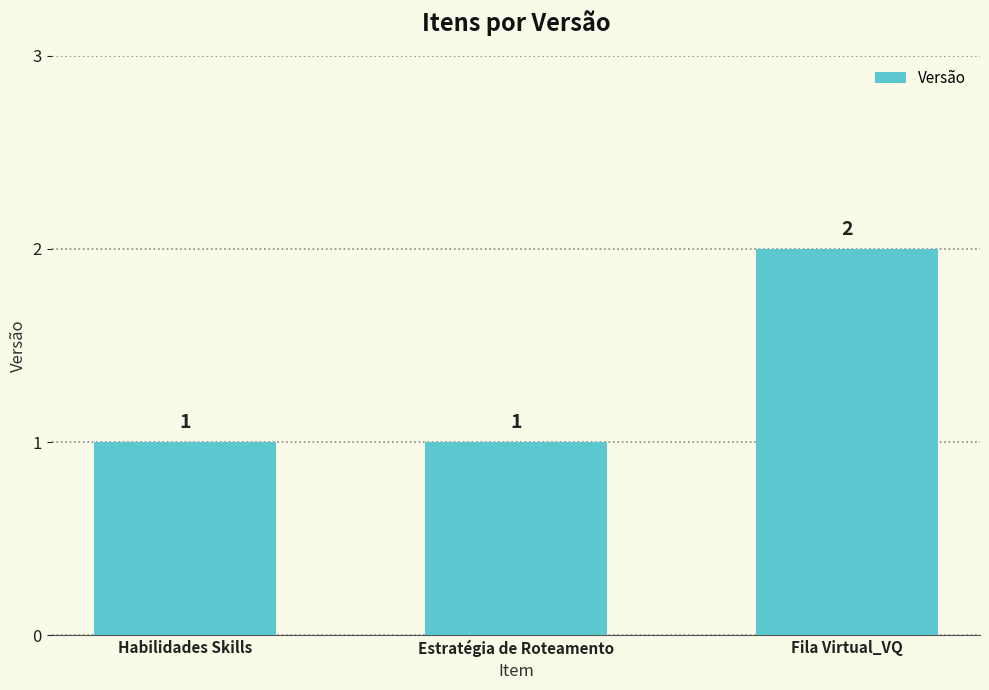

Which label corresponds to the largest value in the chart?

Fila Virtual_VQ